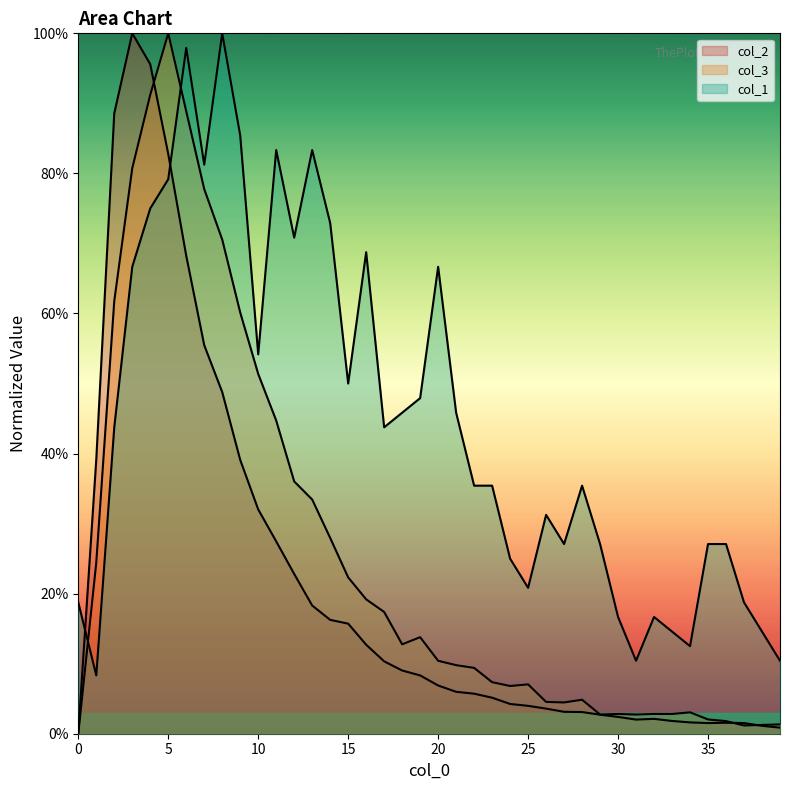

What is the value of the col_2 point at the 31st from the left?

2.4